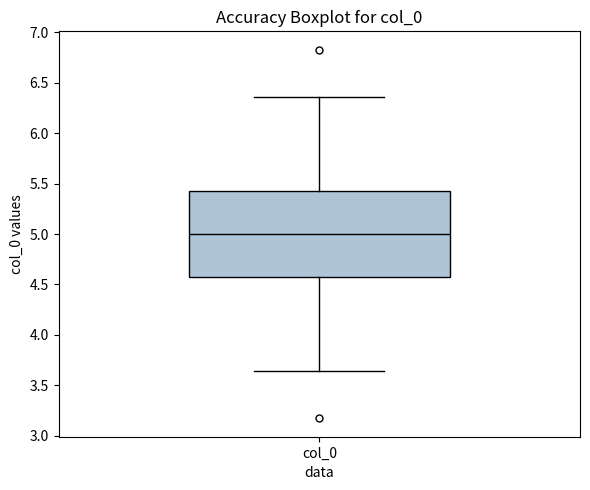

Where is the upper edge of the box for col_0 on the y-axis? The values are not printed on the chart, so give them approximately, as read against the axis.

5.40